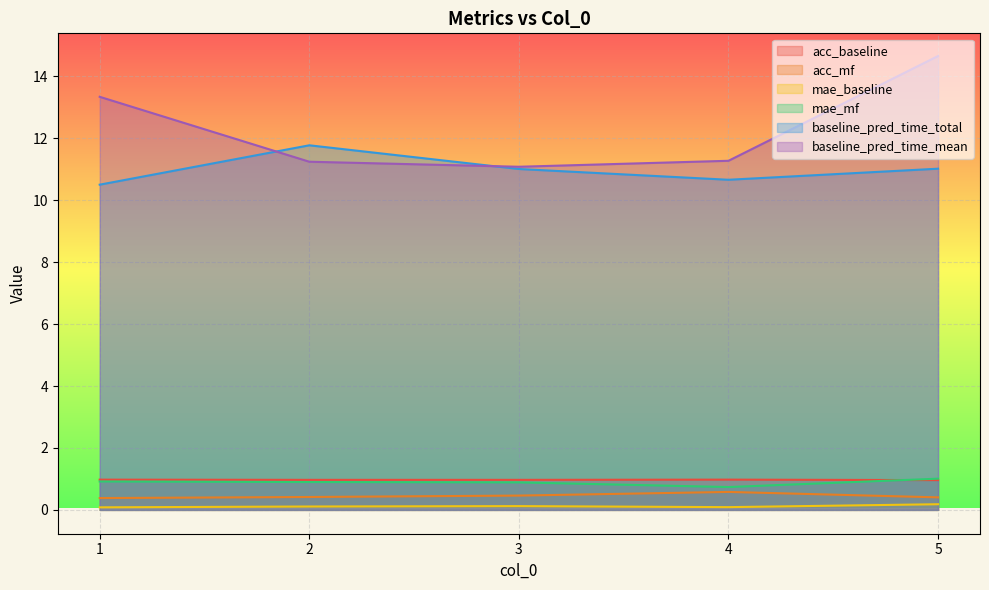

How many lines are shown in the chart?

6